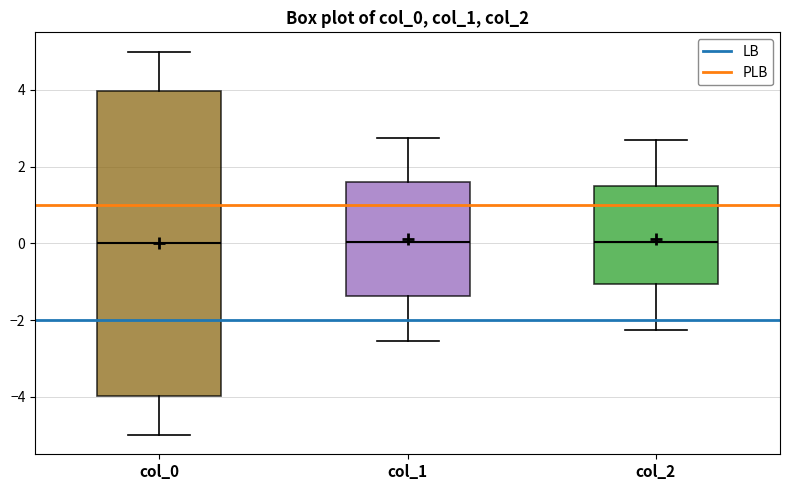

Reading left to right, transcribe this box plot: for each box, give where its median line is, the range the box spans, and where its two whiskers end, as read against the y-axis. The values are not printed on the chart, so give them approximately, as read against the axis.

col_0: median 0.0, box -4.0 to 4.0, whiskers -5.0 to 5.0
col_1: median 0.0, box -1.4 to 1.6, whiskers -2.6 to 2.8
col_2: median 0.0, box -1.0 to 1.4, whiskers -2.2 to 2.6